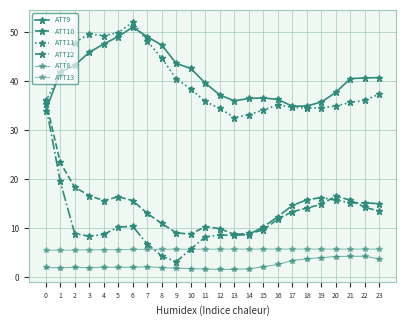

What is the difference between the highest and lowest values at 23?

37.1